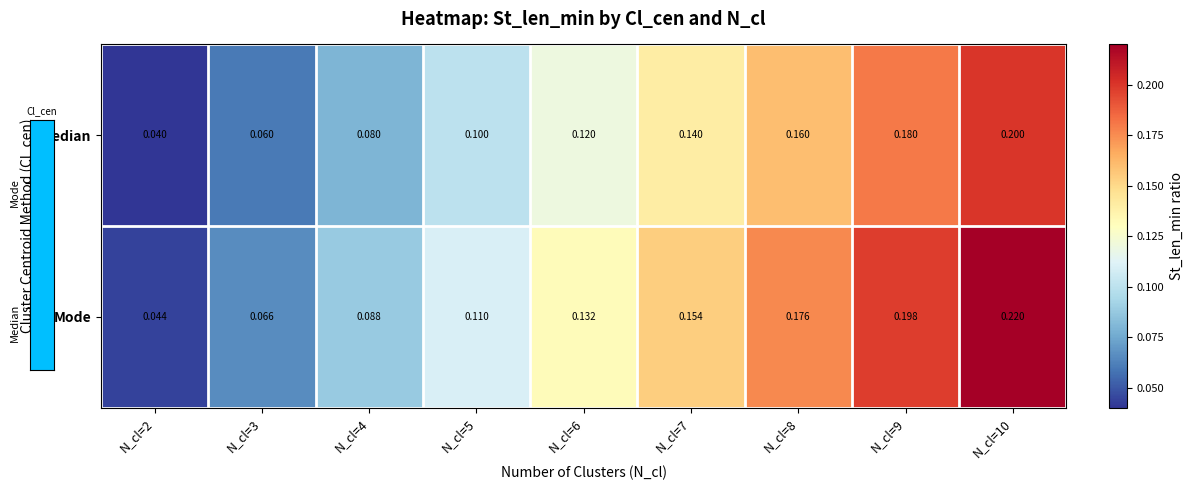

Which series has the largest range (max minus min)?

Mode